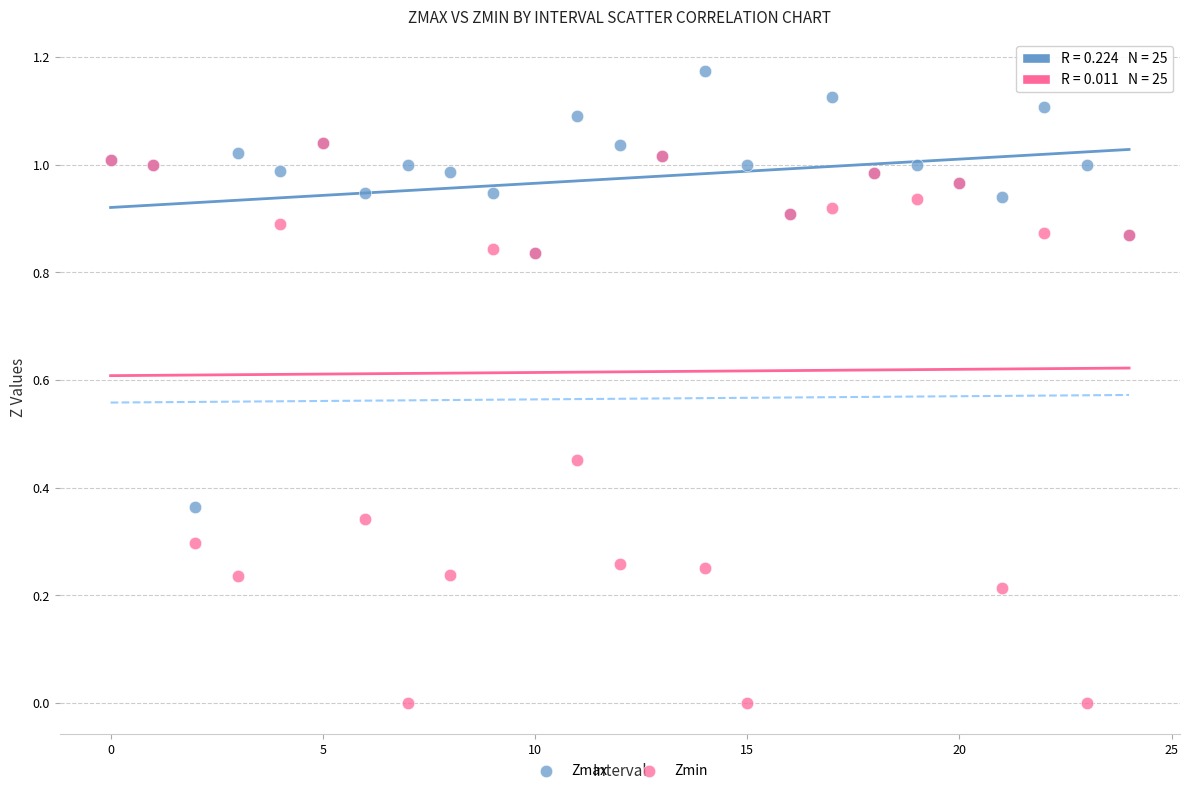

Which series reaches the maximum Y coordinate?

Zmax